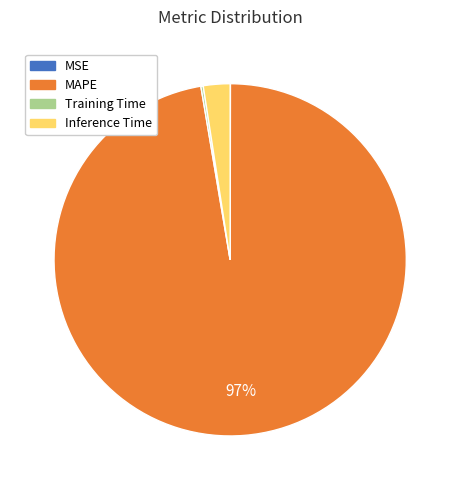

Does any single category account for the majority?

Yes